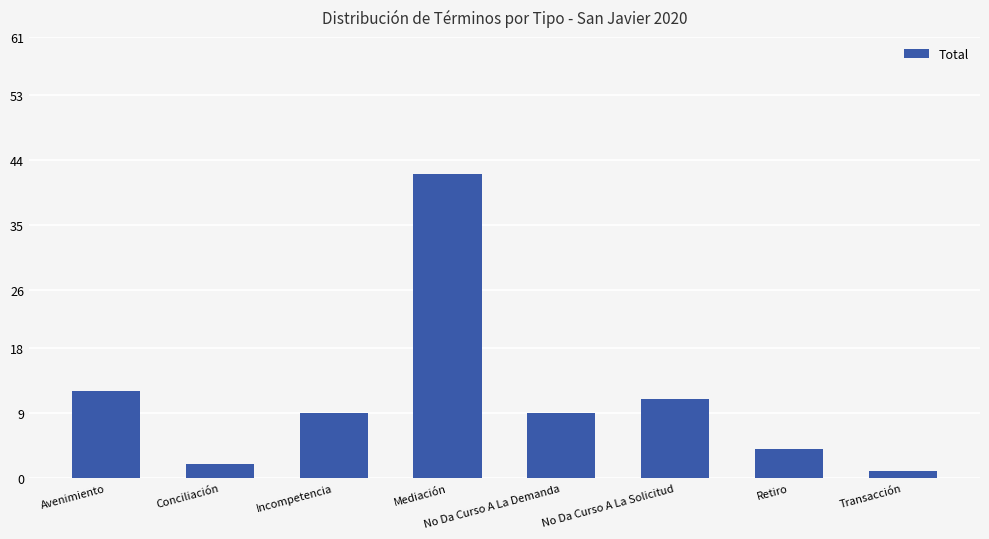

Reading right to left, transcribe all the data shown in this chart.

Transacción=1	Retiro=4	No Da Curso A La Solicitud=11	No Da Curso A La Demanda=9	Mediación=42	Incompetencia=9	Conciliación=2	Avenimiento=12